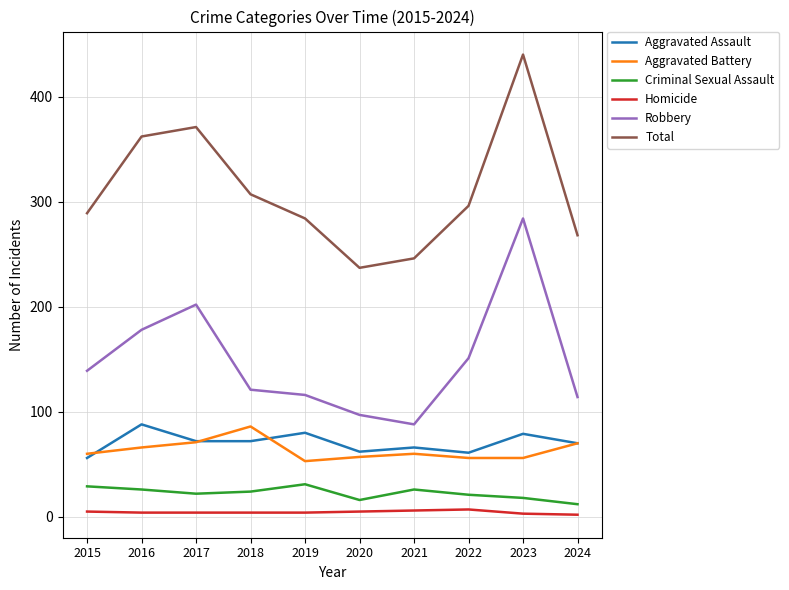

Is this an area chart (filled region under the line)?

No